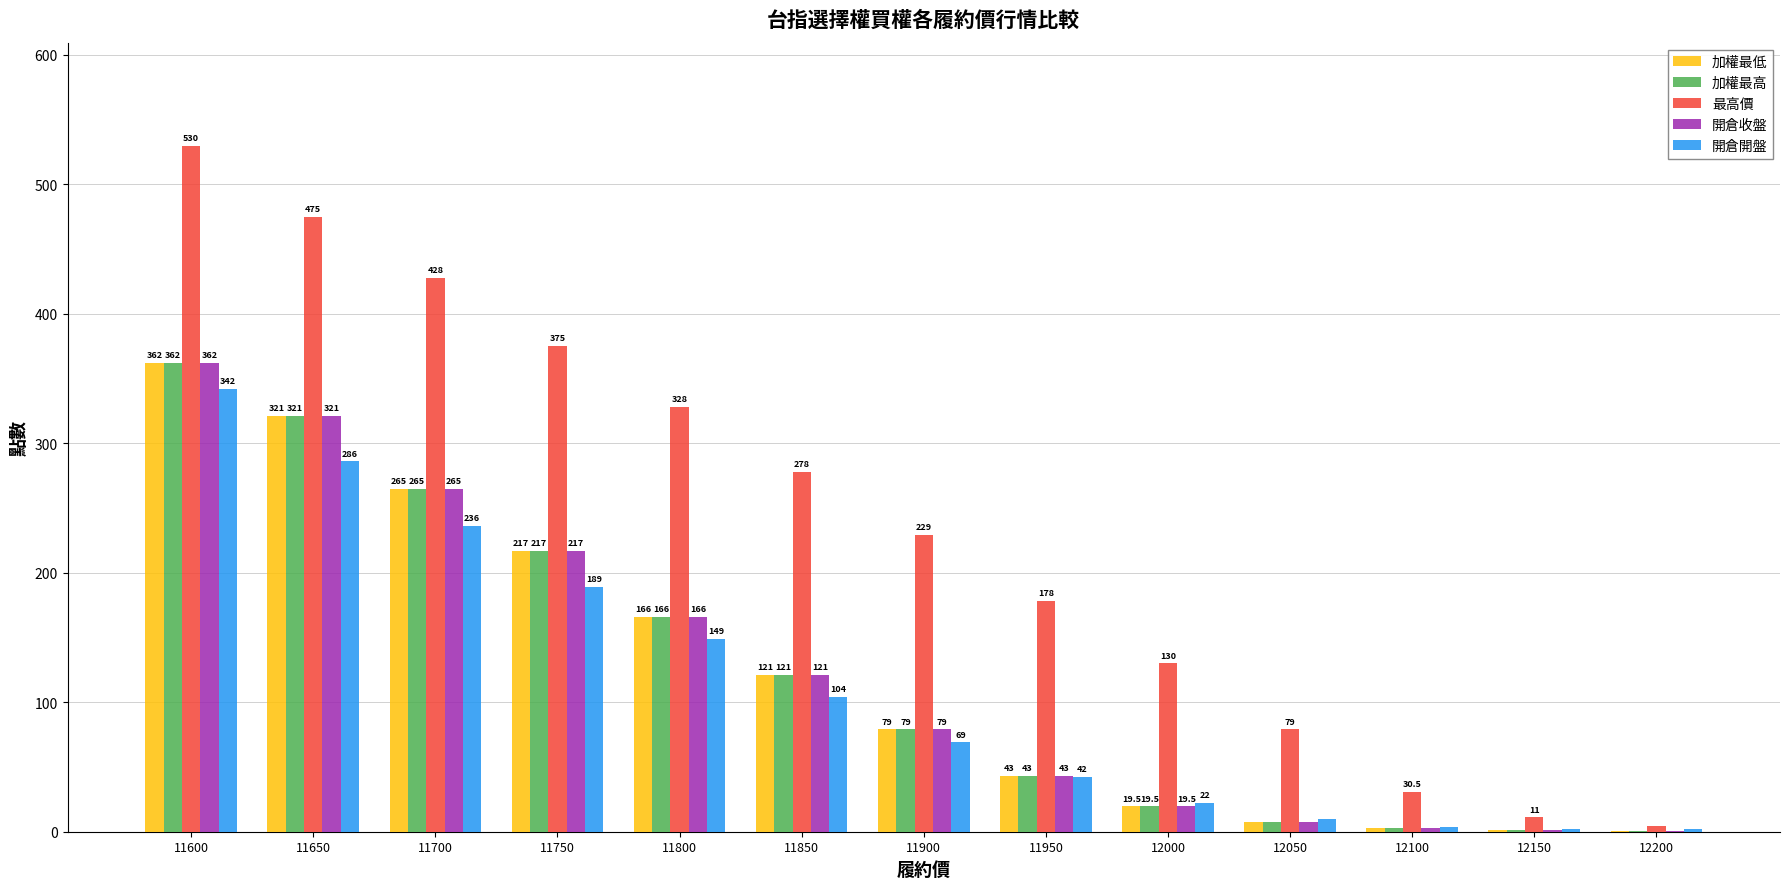

Is it true that 加權最低 equals 207.7 at 11650?

False